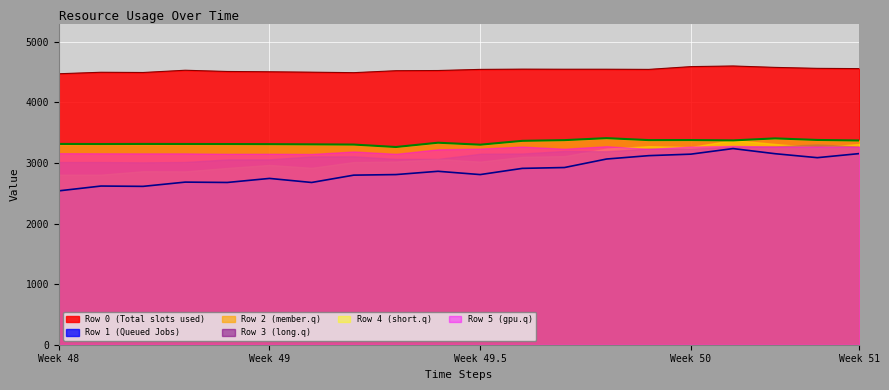

Which series has the largest total across all categories?

Row 0 (Total slots used)